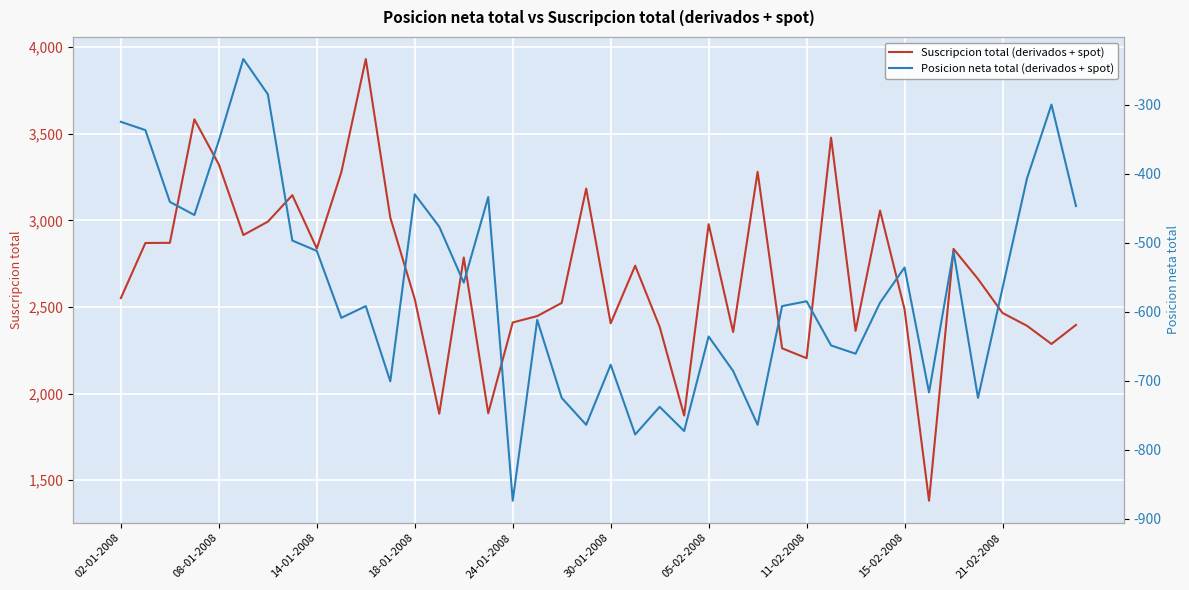

True or false: Suscripcion total (derivados + spot) and Posicion neta total (derivados + spot) intersect in this chart.

False